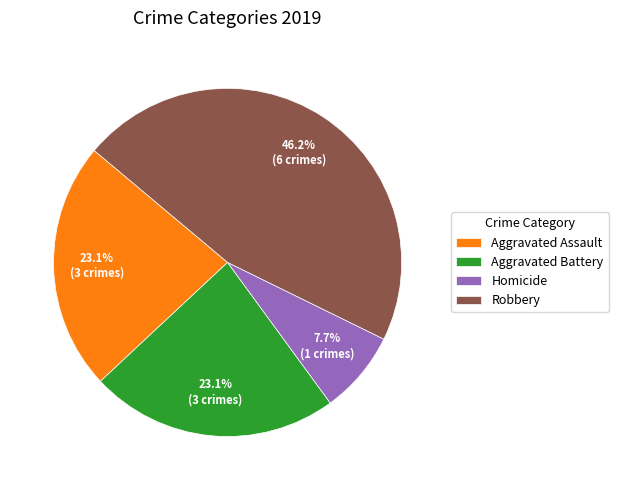

Combined, do Aggravated Assault and Aggravated Battery account for over 50%?

No